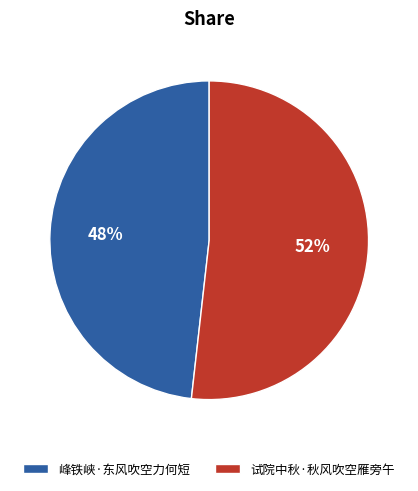

Combined, do 试院中秋·秋风吹空雁旁午 and 峰铁峡·东风吹空力何短 account for over 50%?

Yes